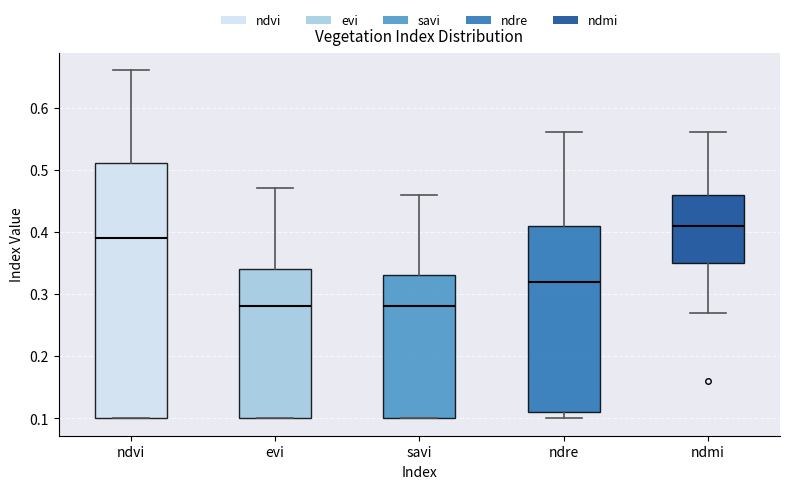

Which box is the tallest, from its lower edge to its upper edge?

ndvi